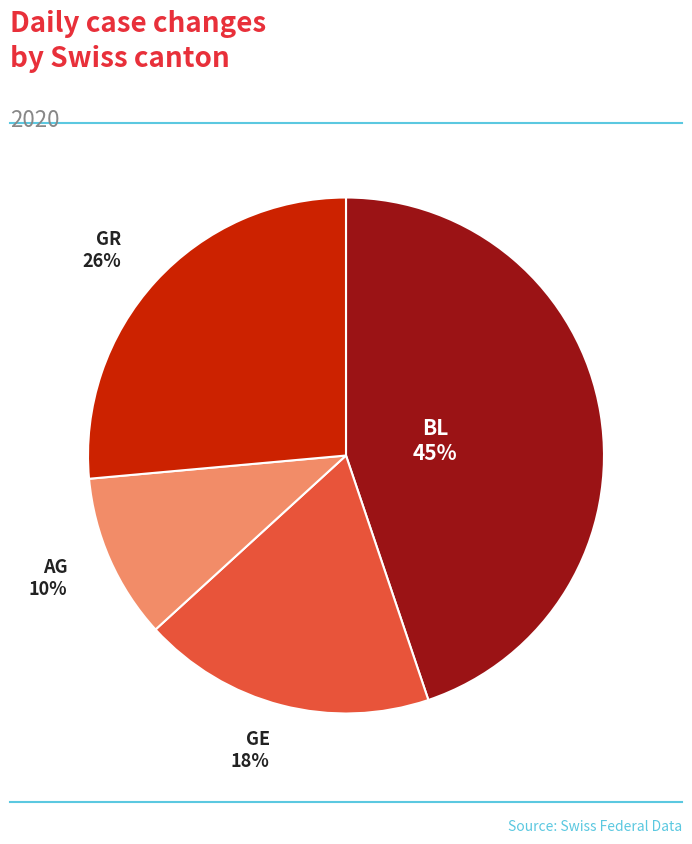

Is there any slice that represents more than half of the pie?

No